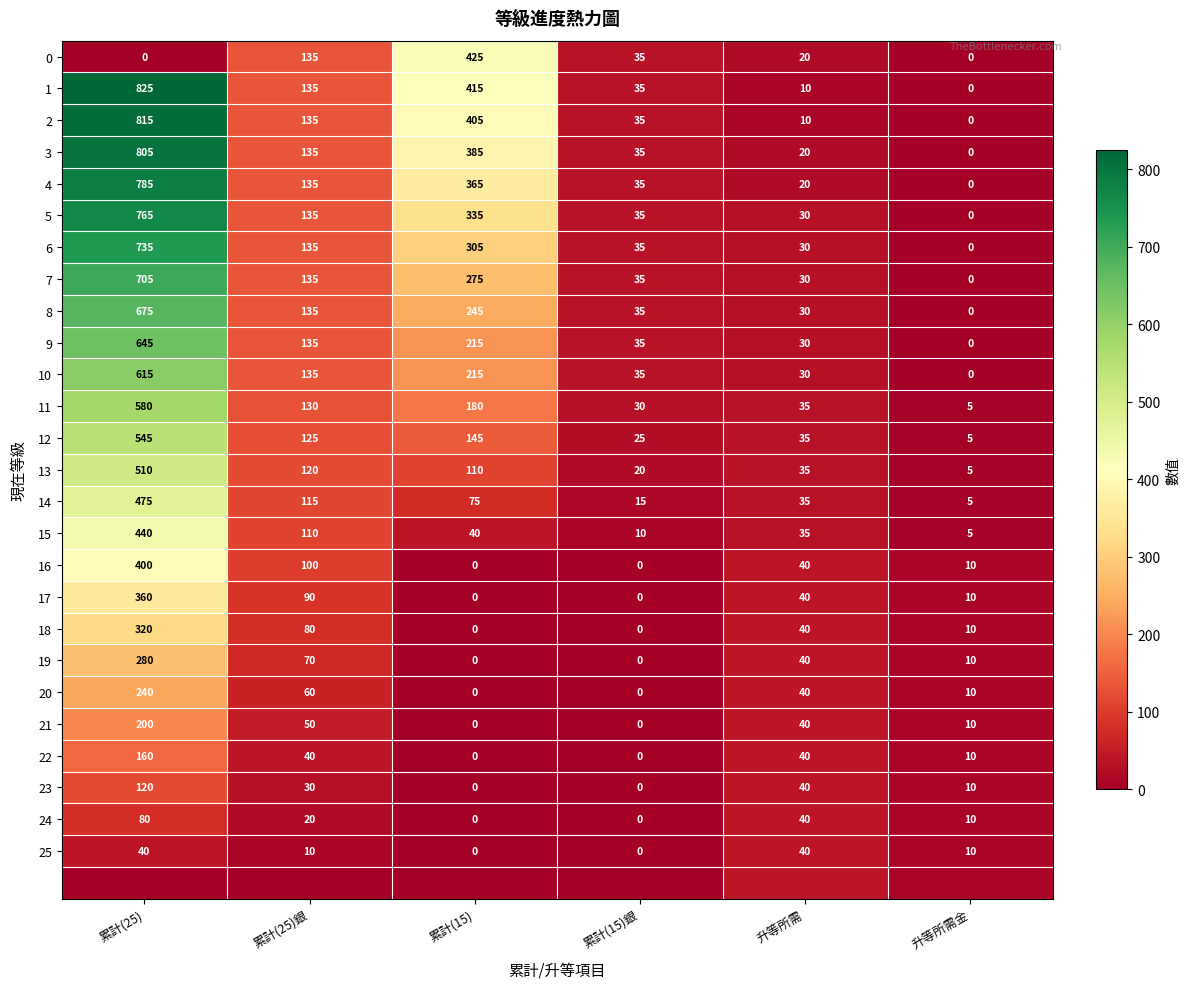

What is the difference between the maximum and second lowest values in the 23 series?

120